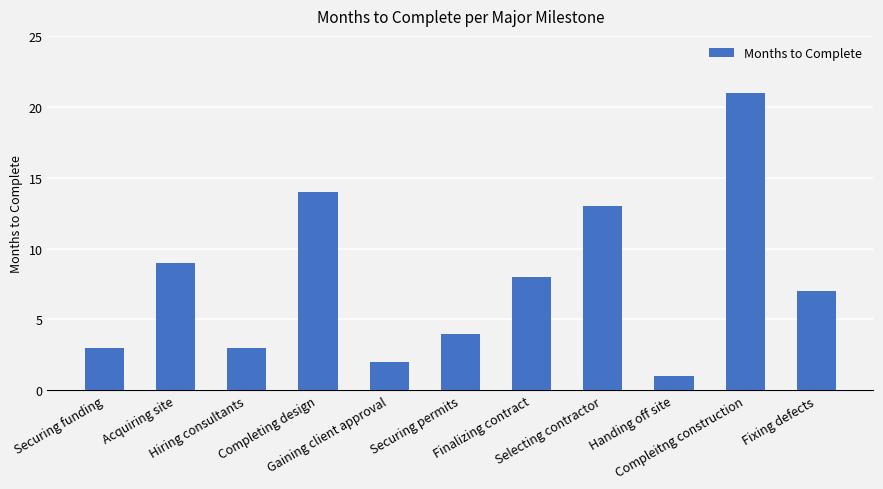

Reading right to left, what are all the values shown in this chart?

7	21	1	13	8	4	2	14	3	9	3